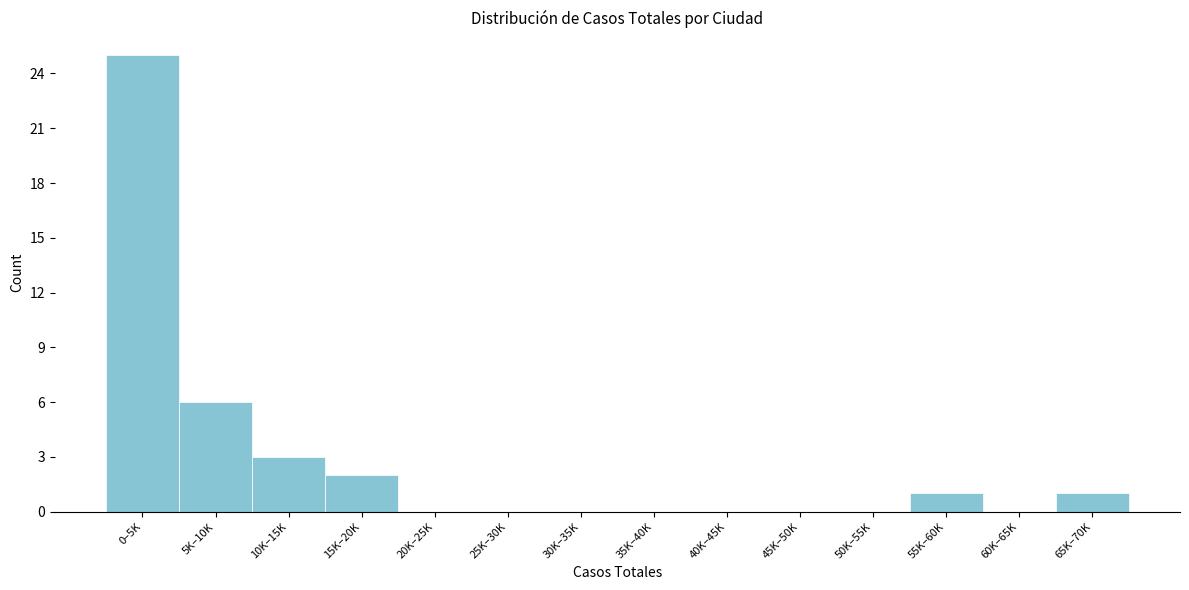

Reading right to left, transcribe all the data shown in this chart.

65K–70K=1	60K–65K=0	55K–60K=1	50K–55K=0	45K–50K=0	40K–45K=0	35K–40K=0	30K–35K=0	25K–30K=0	20K–25K=0	15K–20K=2	10K–15K=3	5K–10K=6	0–5K=25